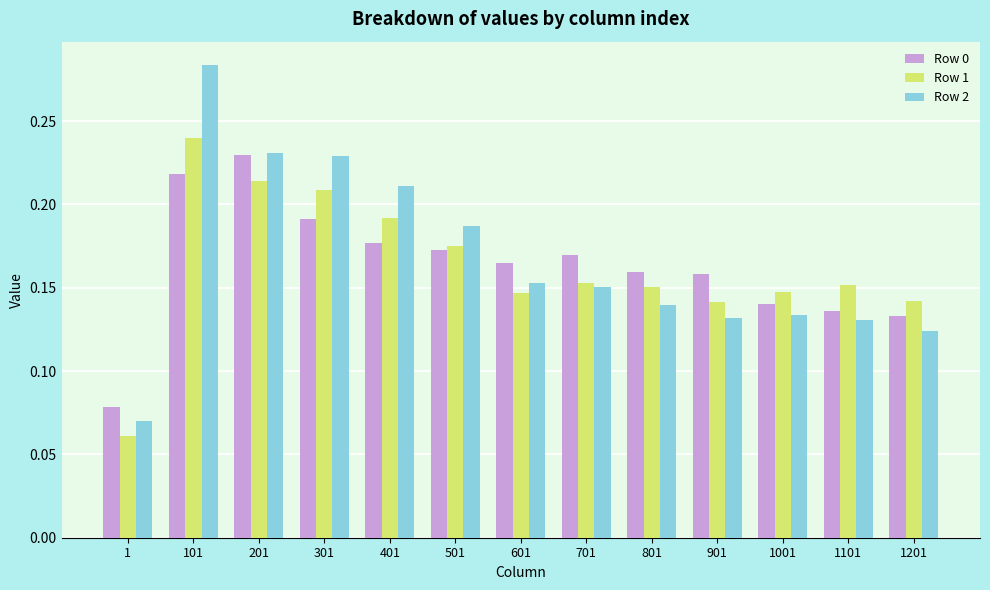

Which category has the highest value in the Row 0 series?

201